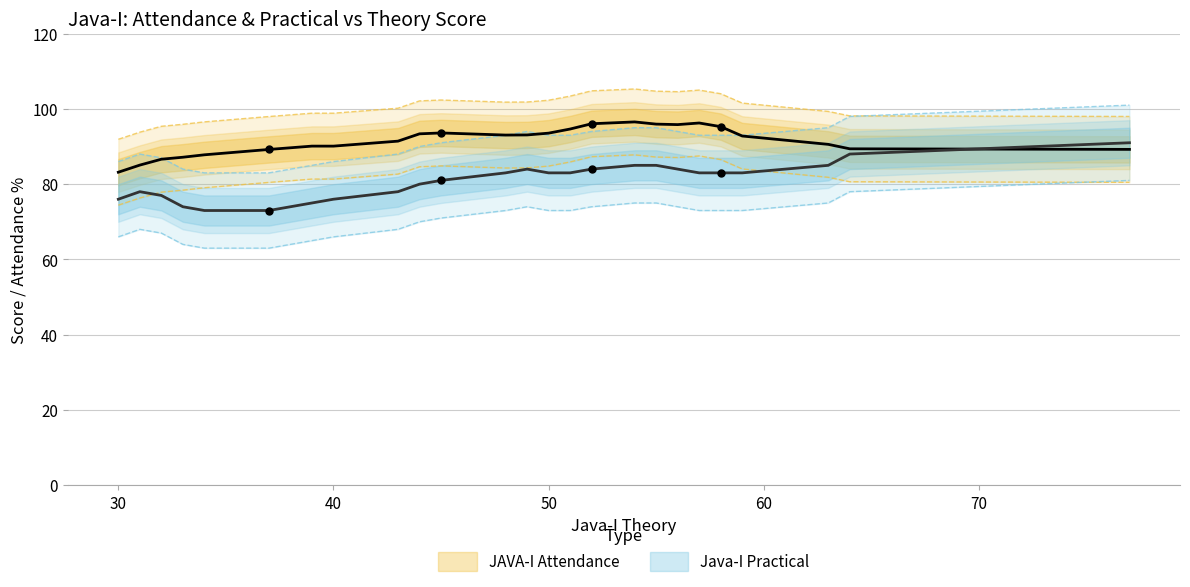

Which series changed the most between 34 and 64?

Java-I Practical